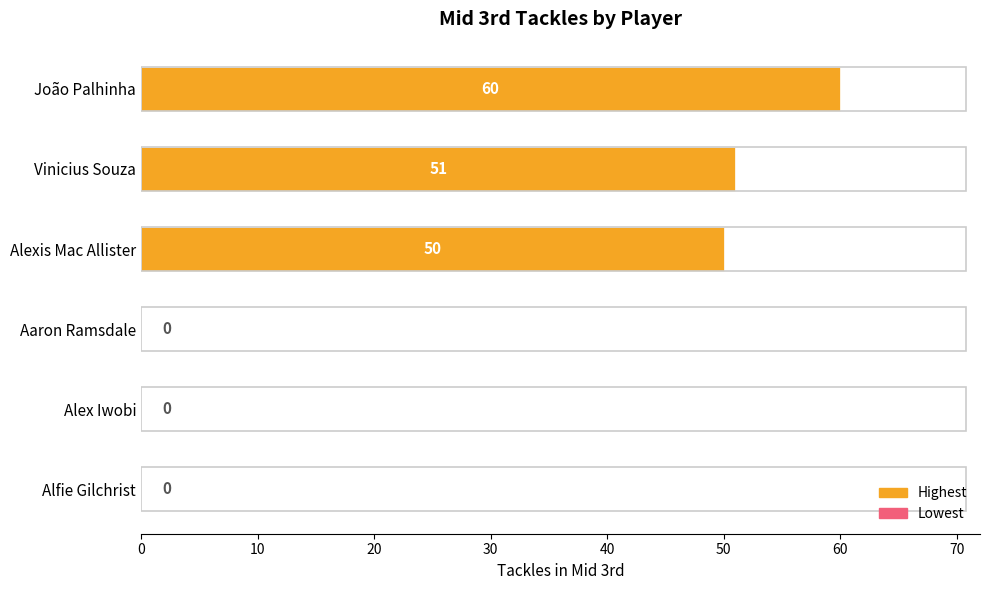

What is the change in value from João Palhinha to Alex Iwobi?

-60